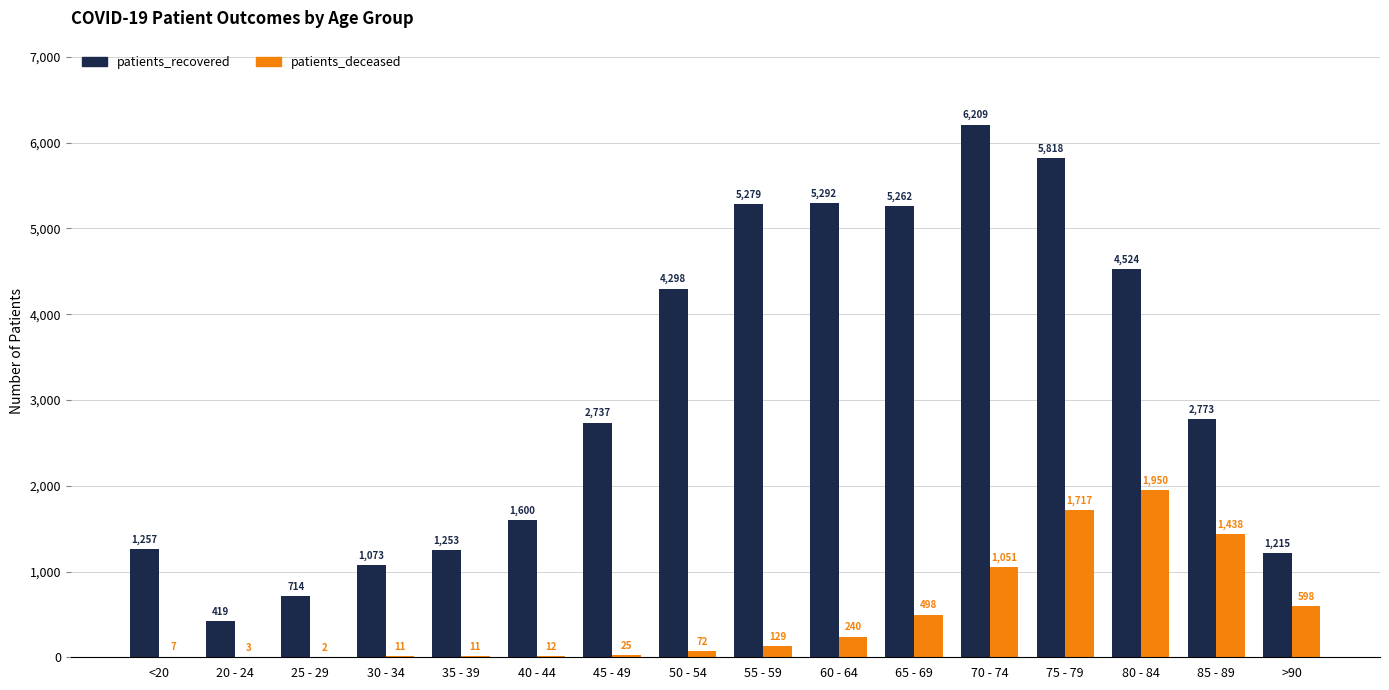

What is the sum of all patients_deceased values?

7764